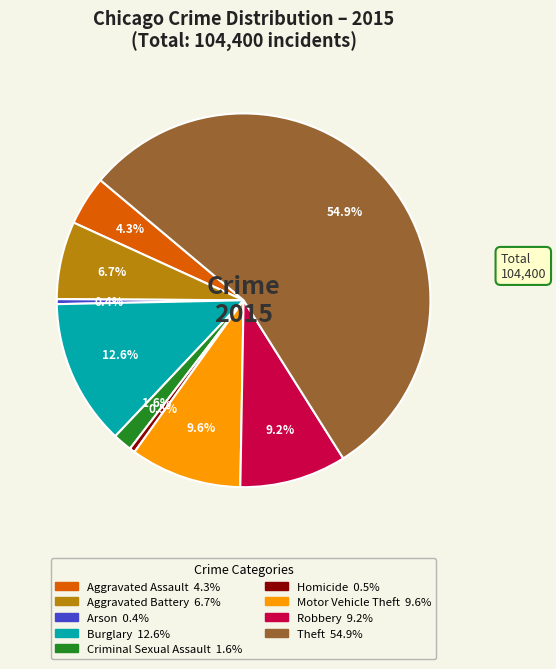

Which category has the biggest portion of the pie?

Theft